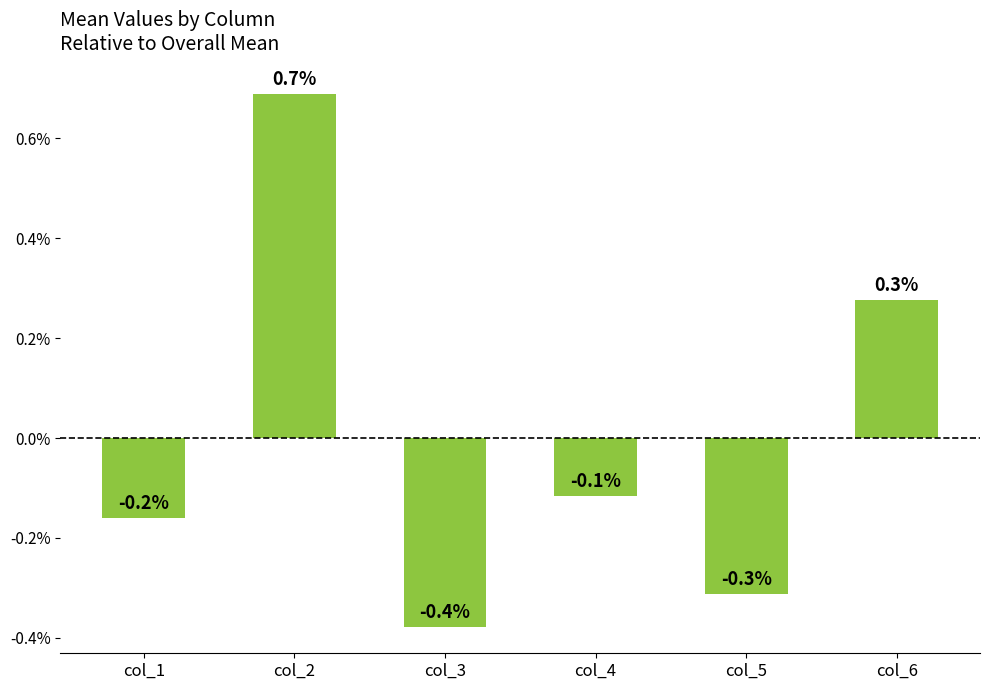

How many bars are there in total?

6